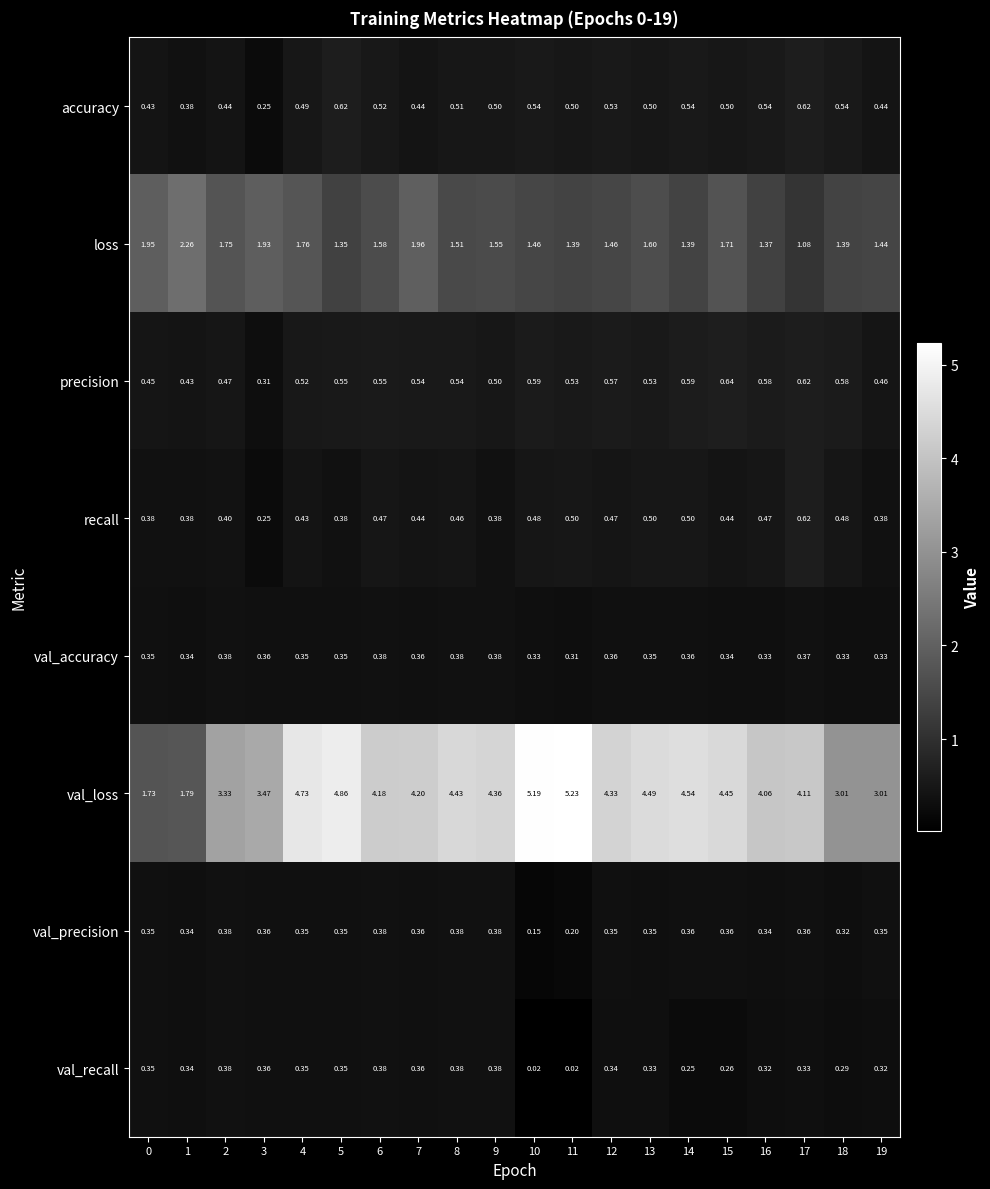

Which series has the largest total across all categories?

val_loss